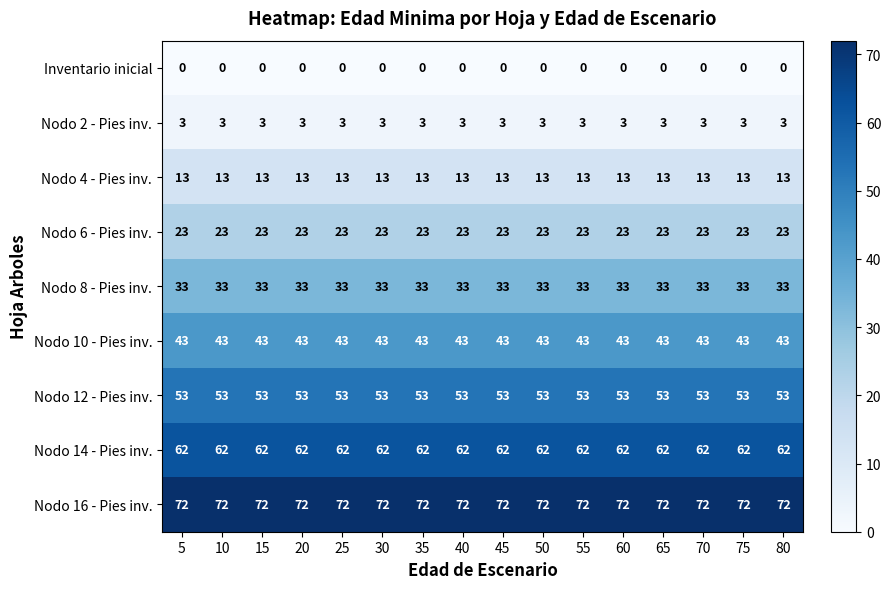

Read the Nodo 10 - Pies inv. value at 65.

43